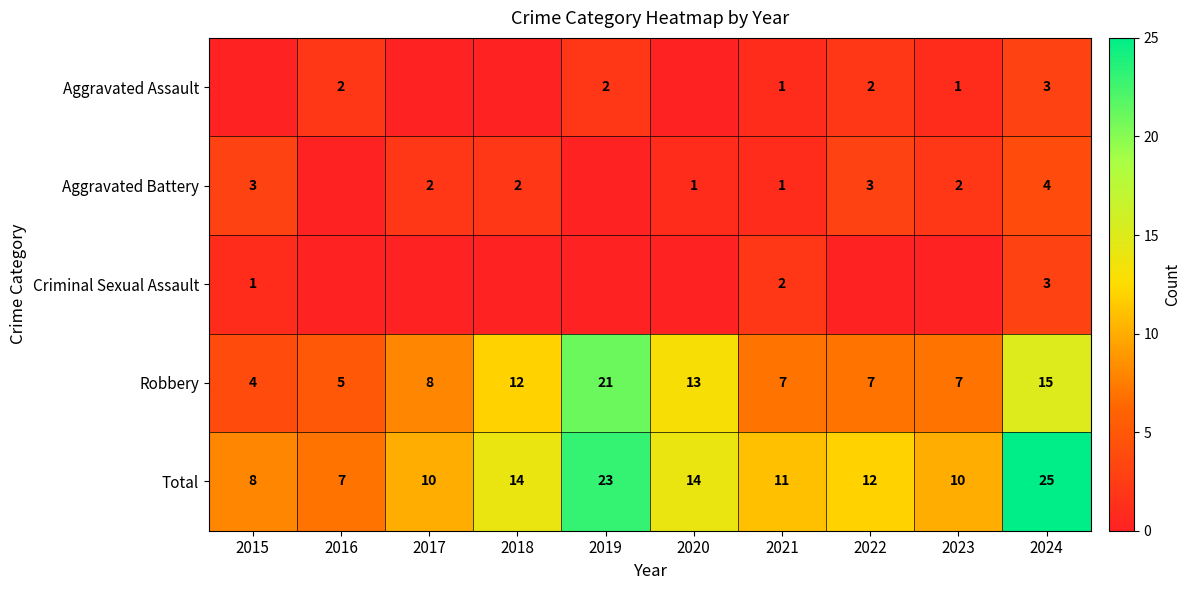

Between 2018 and 2015, which is larger?

2018